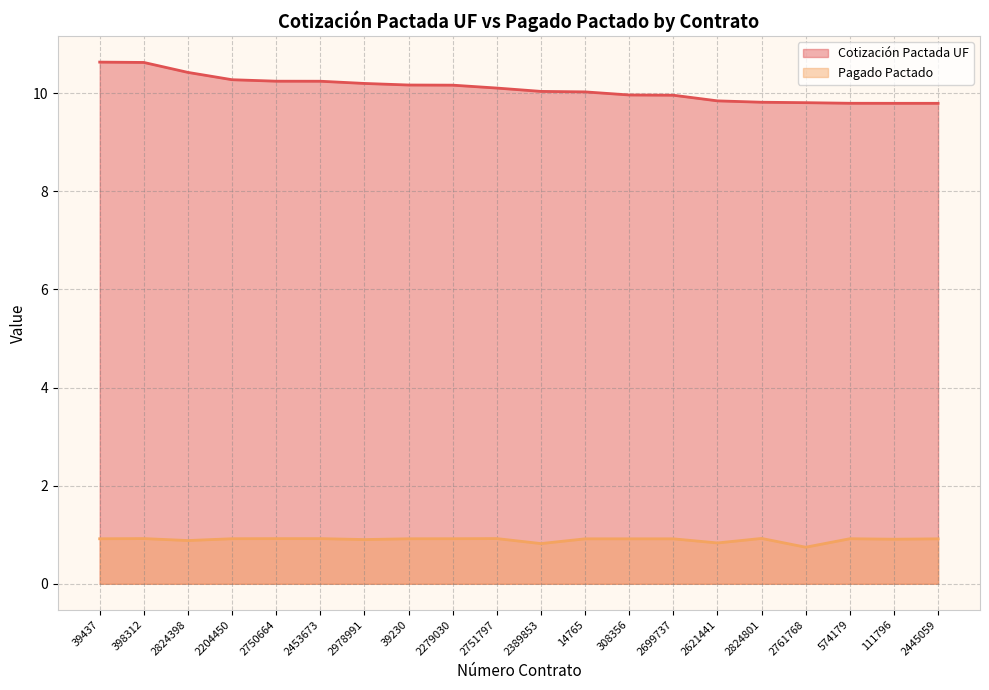

List the series in order of their peak value, highest first.

Cotización Pactada UF, Pagado Pactado